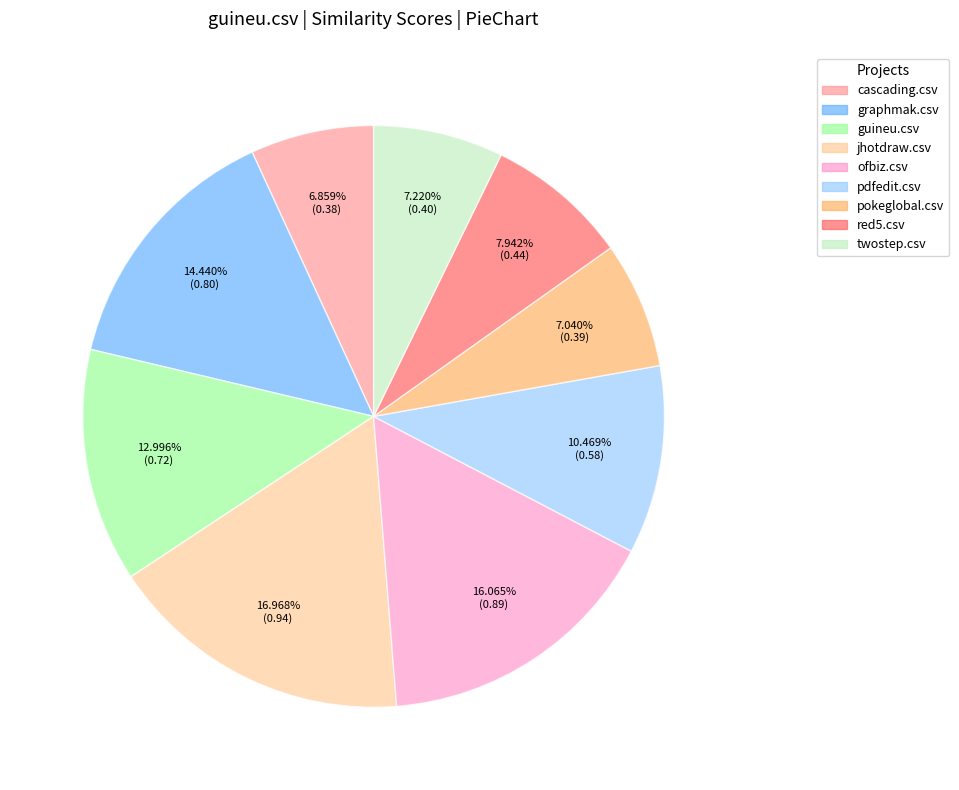

What percentage is the graphmak.csv slice, to the nearest percent?

14%